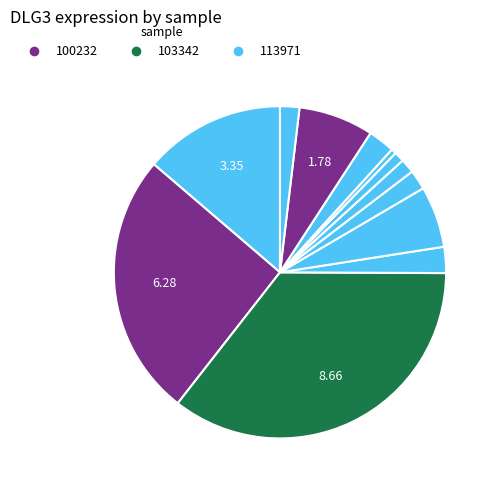

How many slices are in this pie chart?

12